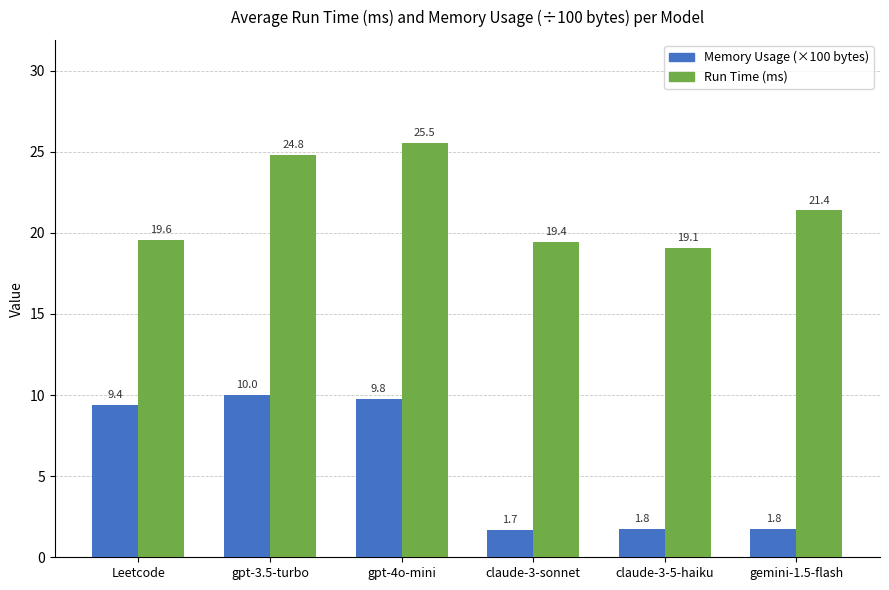

What is the label of the 2nd bar from the right?

claude-3-5-haiku